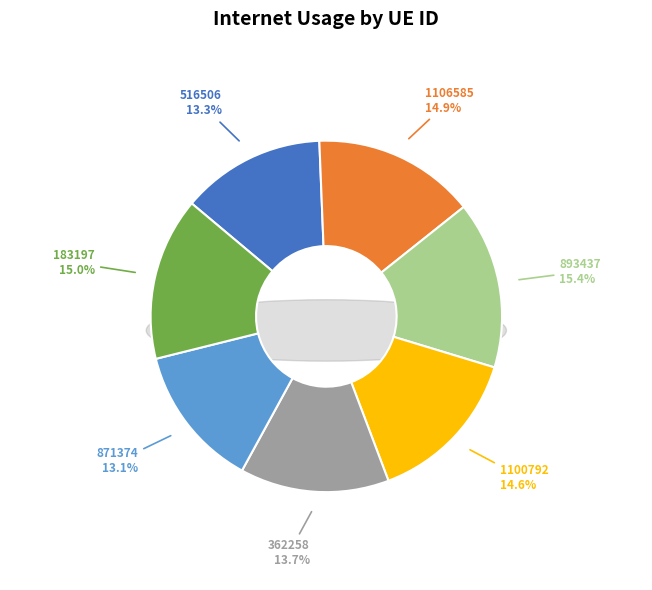

To the nearest percent, what percentage of the pie is 362258?

14%